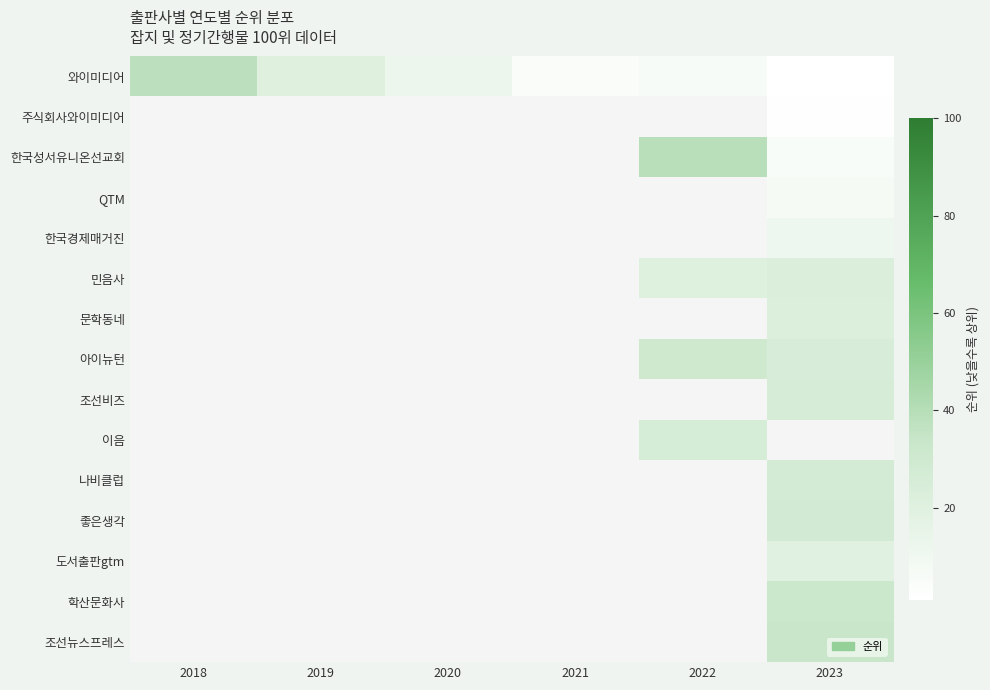

Reading left to right, list all the values displayed in this chart.

와이미디어: 2018=38	2019=20	2020=12	2021=4	2022=6	2023=1
주식회사와이미디어: 2018=0	2019=0	2020=0	2021=0	2022=0	2023=2
한국성서유니온선교회: 2018=0	2019=0	2020=0	2021=0	2022=39	2023=5
QTM: 2018=0	2019=0	2020=0	2021=0	2022=0	2023=7
한국경제매거진: 2018=0	2019=0	2020=0	2021=0	2022=0	2023=11
민음사: 2018=0	2019=0	2020=0	2021=0	2022=21	2023=23
문학동네: 2018=0	2019=0	2020=0	2021=0	2022=0	2023=22
아이뉴턴: 2018=0	2019=0	2020=0	2021=0	2022=30	2023=24
조선비즈: 2018=0	2019=0	2020=0	2021=0	2022=0	2023=25
이음: 2018=0	2019=0	2020=0	2021=0	2022=26	2023=0
나비클럽: 2018=0	2019=0	2020=0	2021=0	2022=0	2023=27
좋은생각: 2018=0	2019=0	2020=0	2021=0	2022=0	2023=28
도서출판gtm: 2018=0	2019=0	2020=0	2021=0	2022=0	2023=19
학산문화사: 2018=0	2019=0	2020=0	2021=0	2022=0	2023=32
조선뉴스프레스: 2018=0	2019=0	2020=0	2021=0	2022=0	2023=33